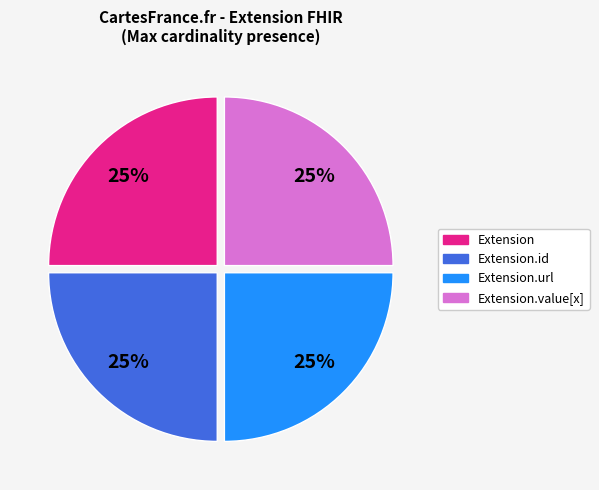

To the nearest percent, what portion does Extension.value[x] represent?

25%